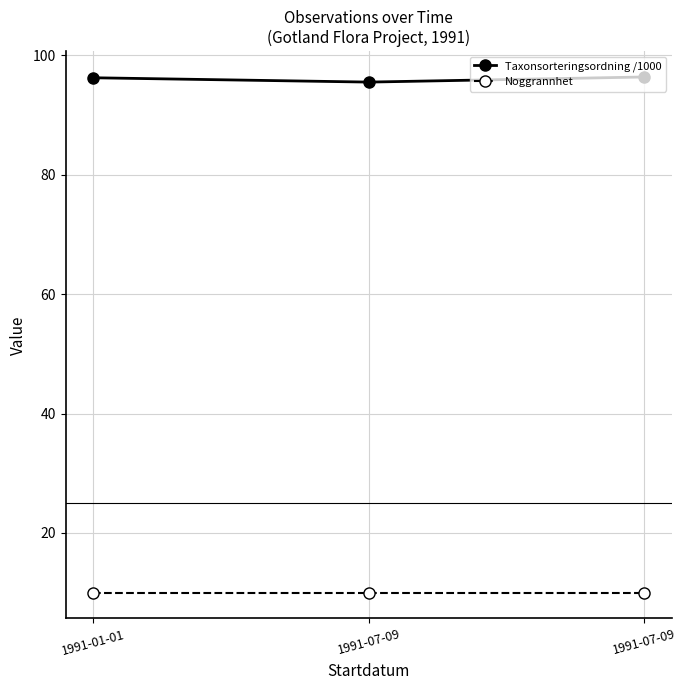

List the series in order of their overall mean, highest first.

Taxonsorteringsordning /1000, Noggrannhet